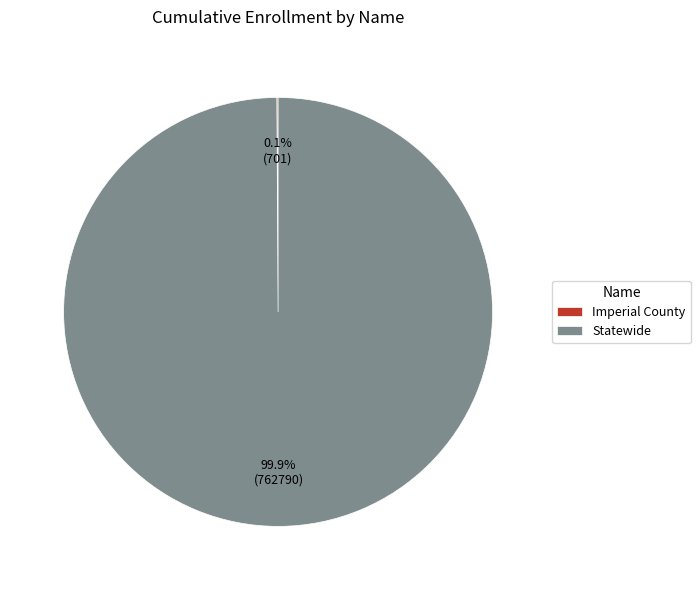

Is it true that Statewide is 100% of the pie?

True